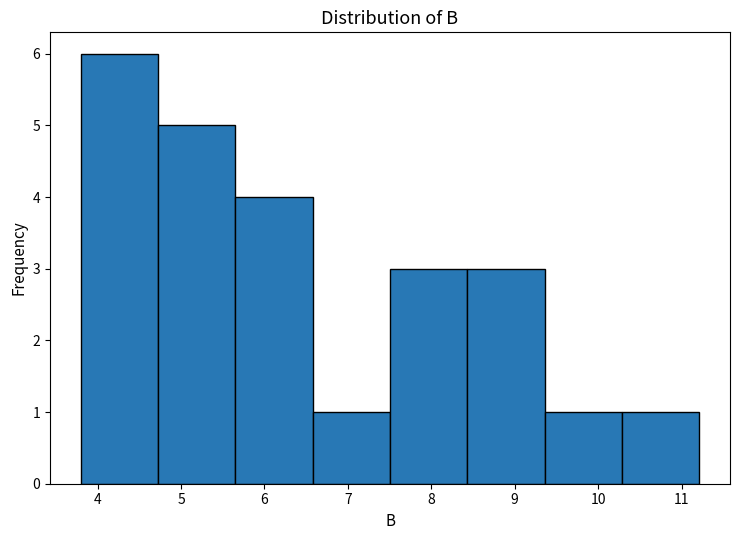

Reading left to right, transcribe this chart: for each bar, give the range it covers on the x-axis and its height. Neither the bar edges nor the heights are printed on the chart, so give them approximately, as read against the axes.

3.8 to 4.7: 6
4.7 to 5.7: 5
5.7 to 6.6: 4
6.6 to 7.5: 1
7.5 to 8.4: 3
8.4 to 9.4: 3
9.4 to 10.3: 1
10.3 to 11.2: 1